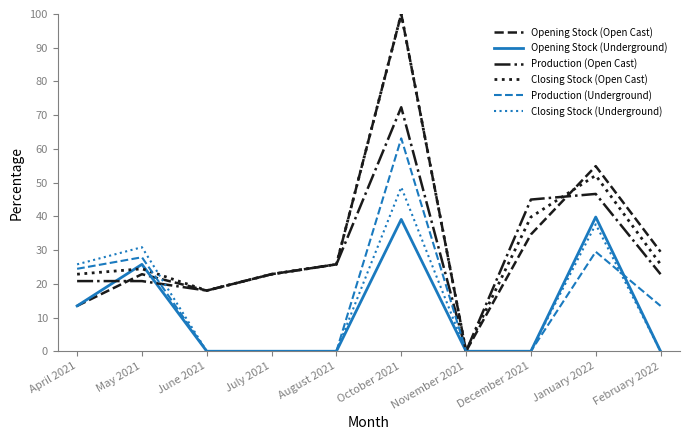

Which label corresponds to the largest value in the chart?

October 2021